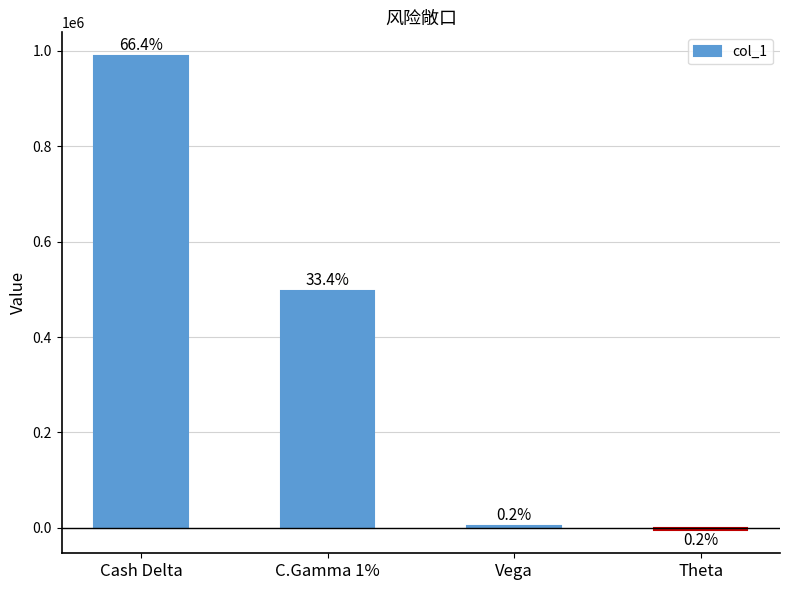

What is the minimum value shown in the chart?

-3528